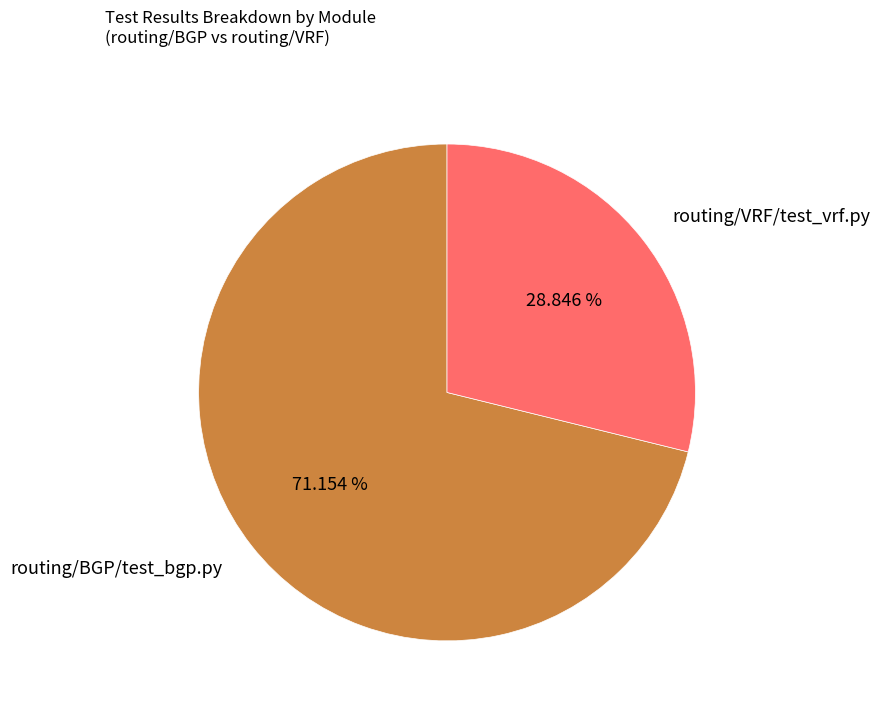

To the nearest percent, what portion does routing/BGP/test_bgp.py represent?

71%